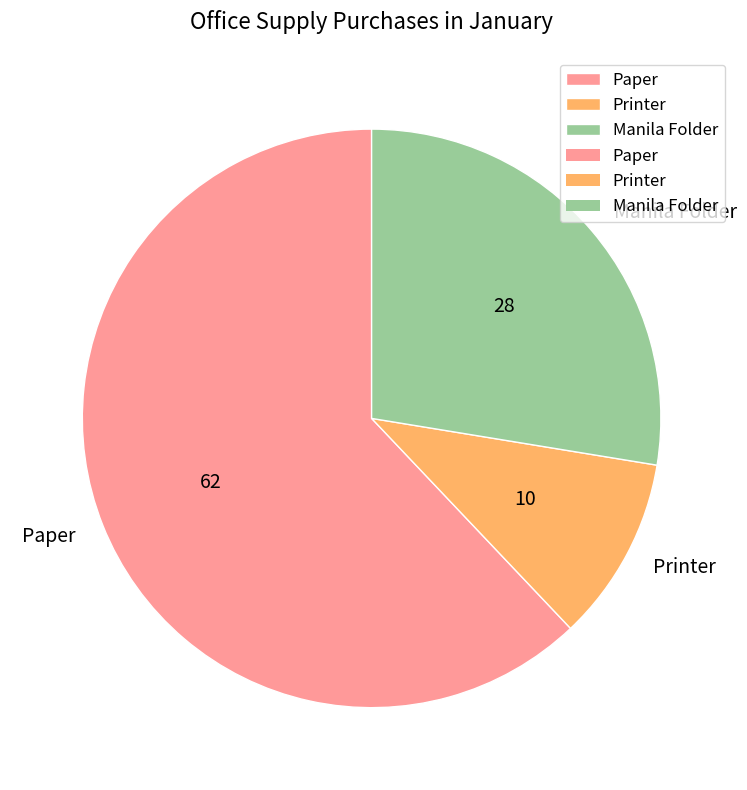

Is it true that Printer is 1% of the pie?

False